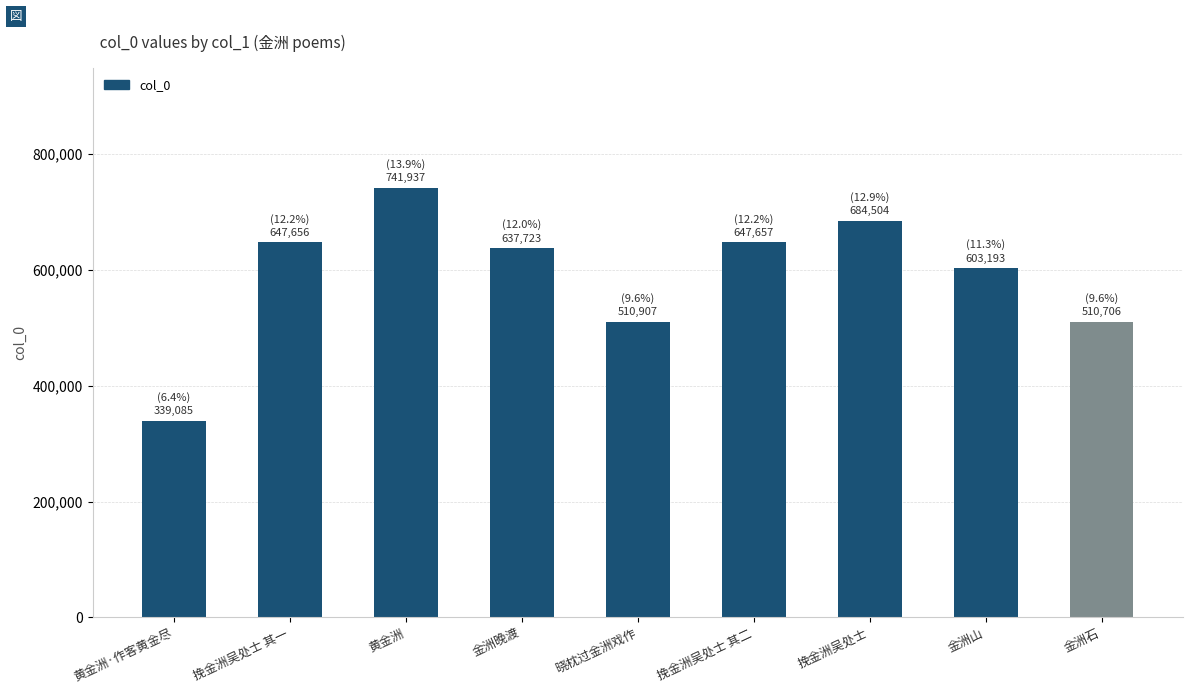

Are the bars grouped side by side (vs. stacked)?

No